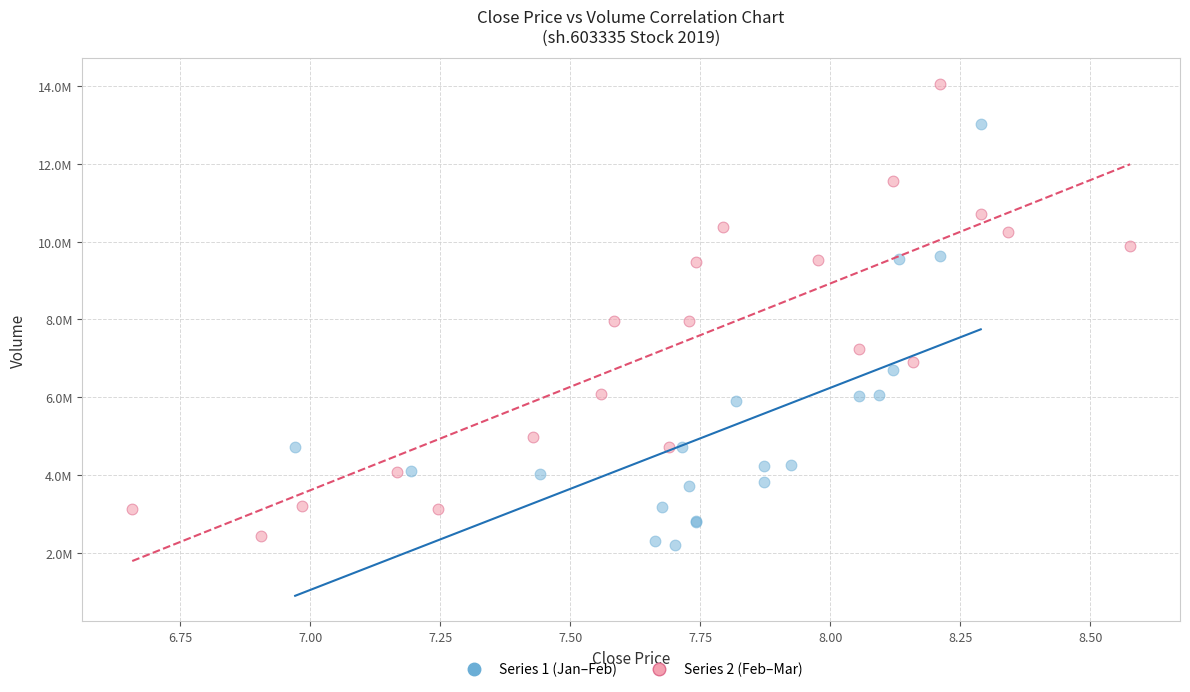

Which series reaches the maximum Y coordinate?

Series 2 (Feb–Mar)